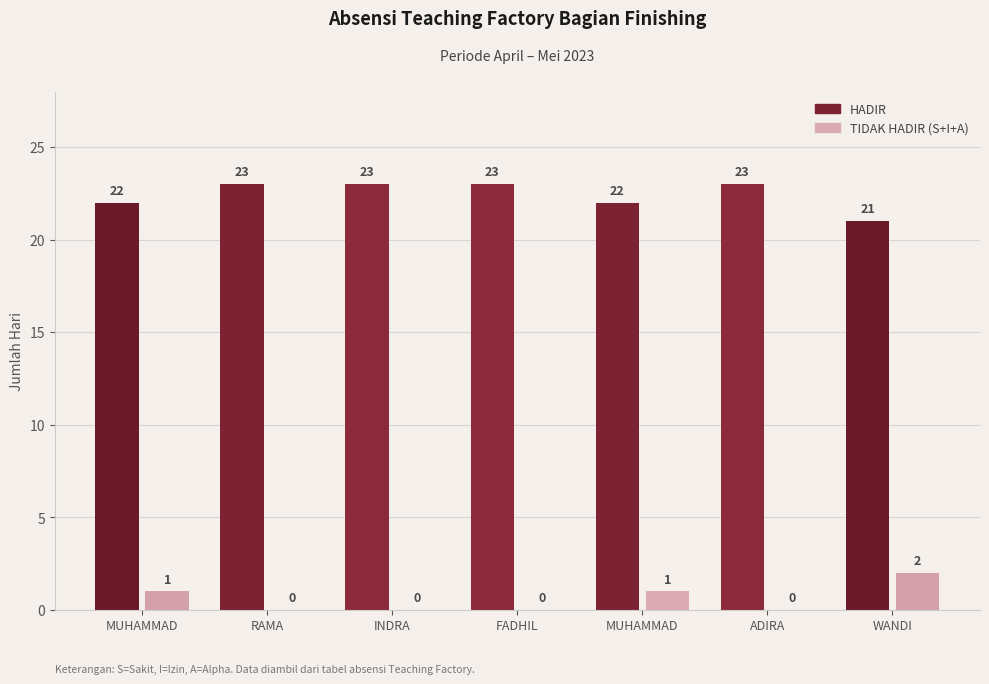

Between MUHAMMAD FAJAR and RAMA DANDI NASUTION, which series saw the biggest shift?

HADIR